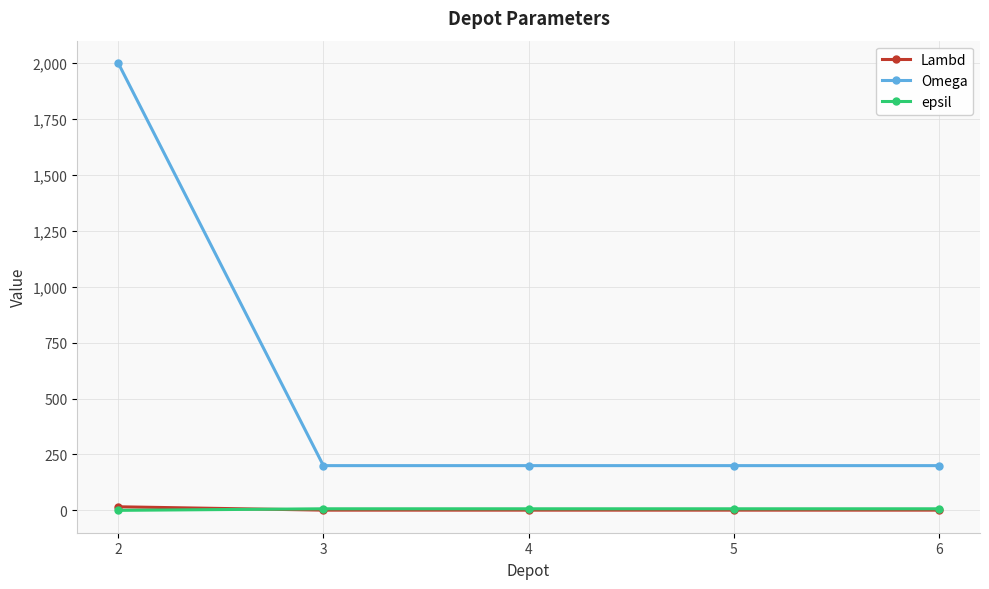

What are all the series names shown in the legend?

Lambd, Omega, epsil